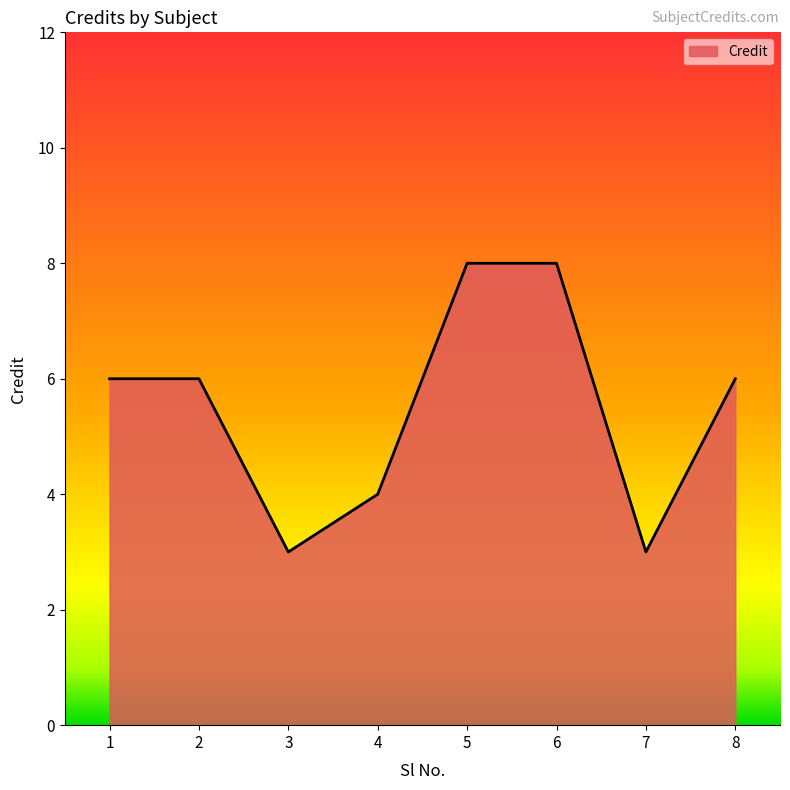

What is the ratio of the value at 5 to the value at 8?

1.3